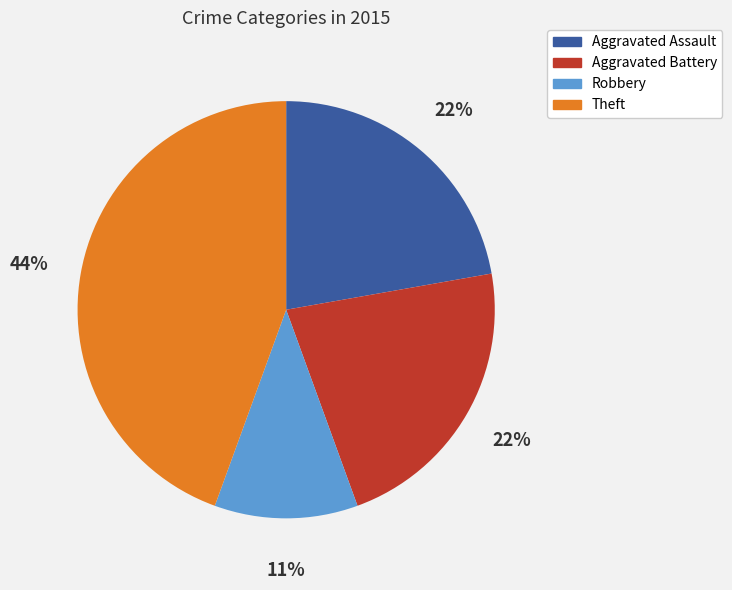

Is it true that Aggravated Assault is 14% of the pie?

False